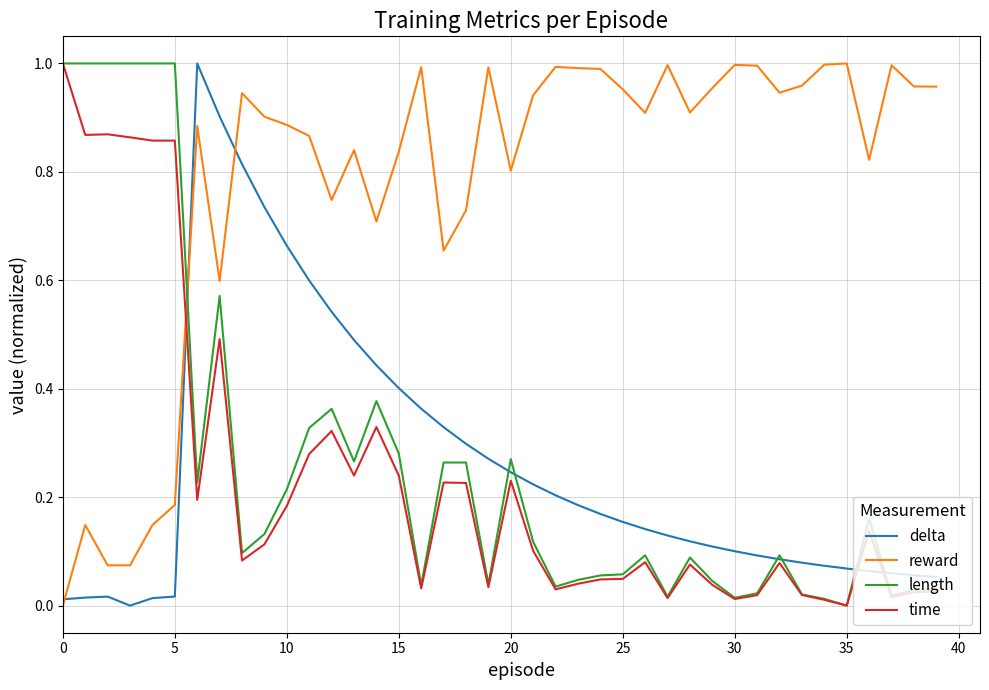

How many times do length and reward cross each other?

1